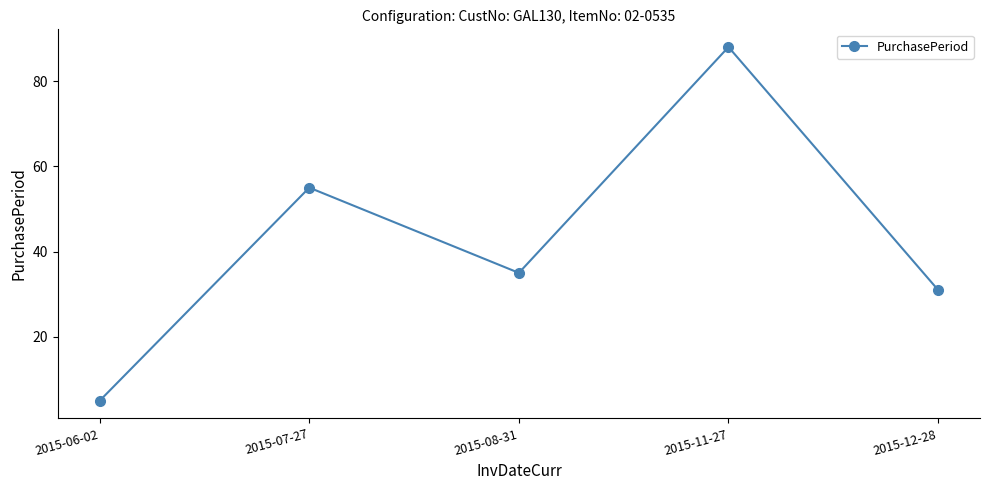

Rank the categories by value from highest to lowest.

2015-11-27, 2015-07-27, 2015-08-31, 2015-12-28, 2015-06-02